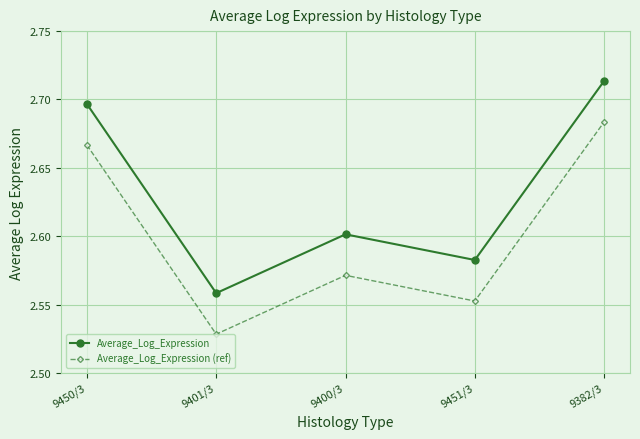

List the series in order of their peak value, highest first.

Average_Log_Expression, Average_Log_Expression (ref)